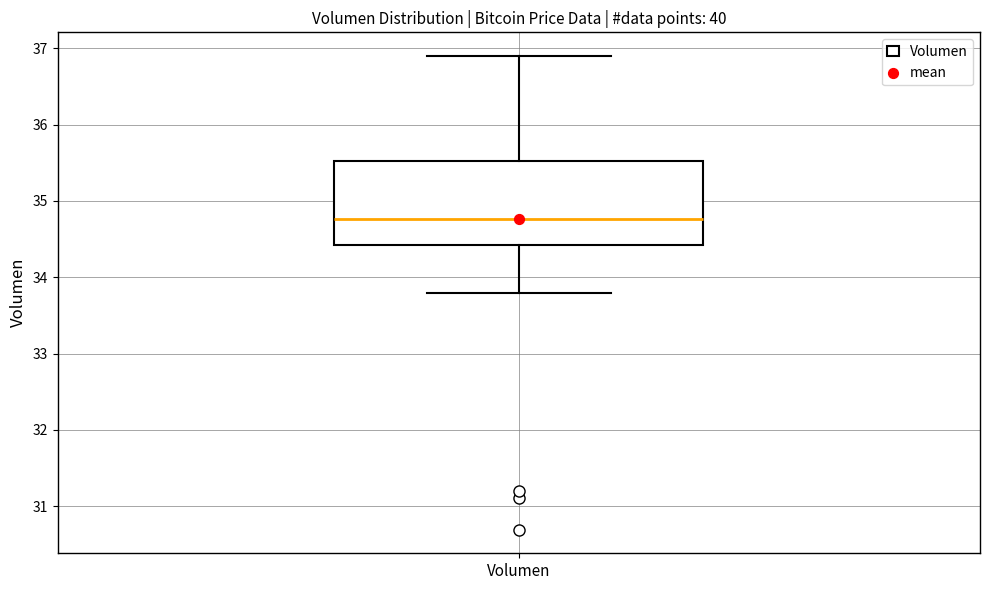

Where does the median line of the box for Volumen sit on the y-axis? The values are not printed on the chart, so give them approximately, as read against the axis.

34.8